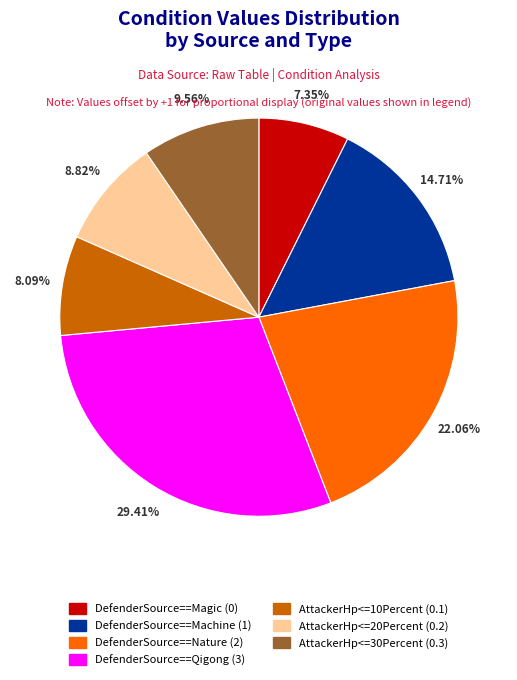

Which slice is the largest?

DefenderSource==Qigong